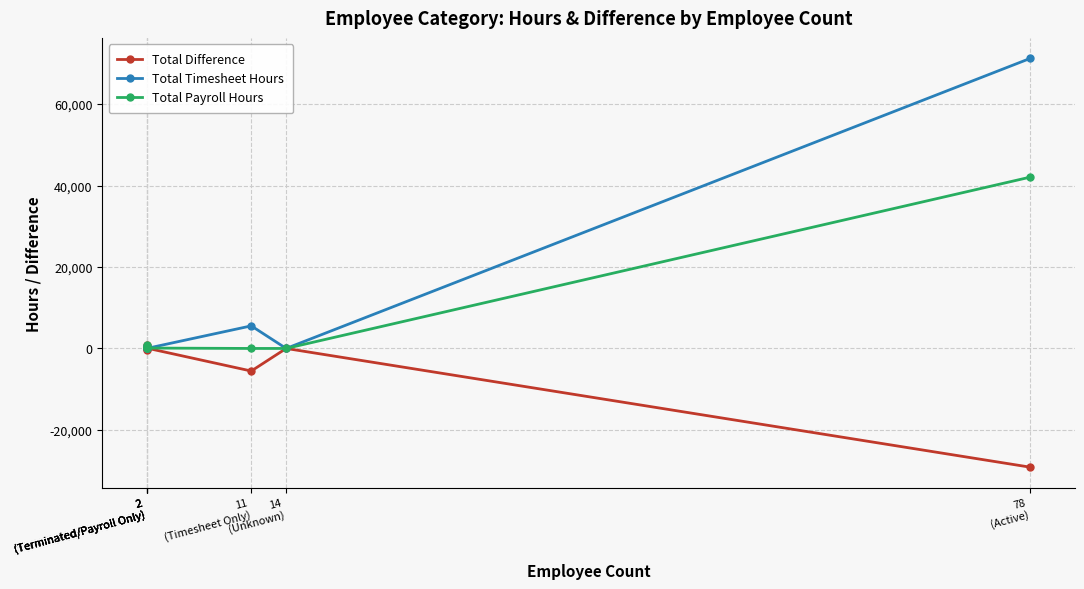

What is the difference between the maximum and minimum values in the Total Timesheet Hours series?

71216.8